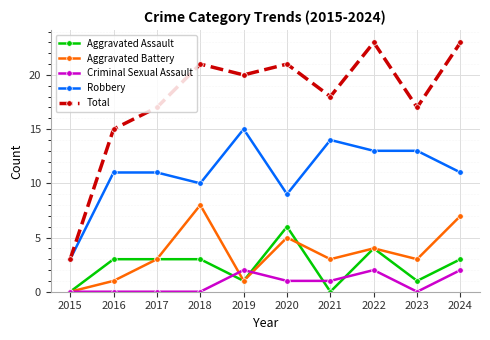

Reading left to right, list all the values displayed in this chart.

Aggravated Assault: 0	3	3	3	1	6	0	4	1	3
Aggravated Battery: 0	1	3	8	1	5	3	4	3	7
Criminal Sexual Assault: 0	0	0	0	2	1	1	2	0	2
Robbery: 3	11	11	10	15	9	14	13	13	11
Total: 3	15	17	21	20	21	18	23	17	23